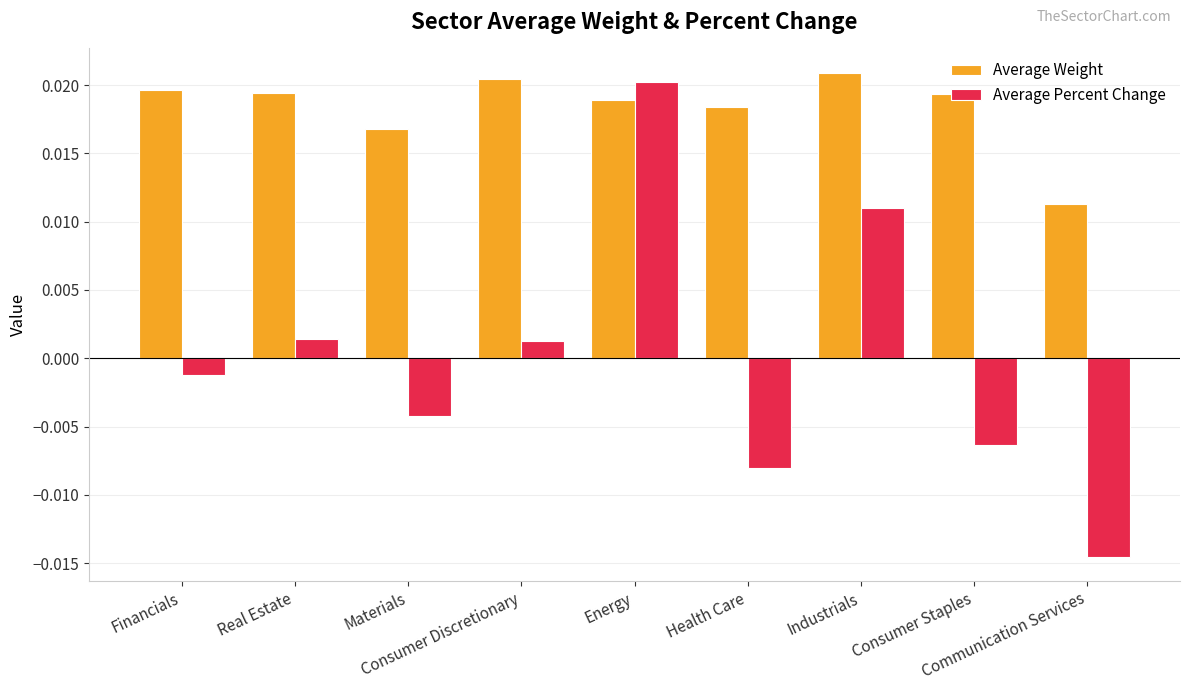

Which series has the largest total across all categories?

Average Weight